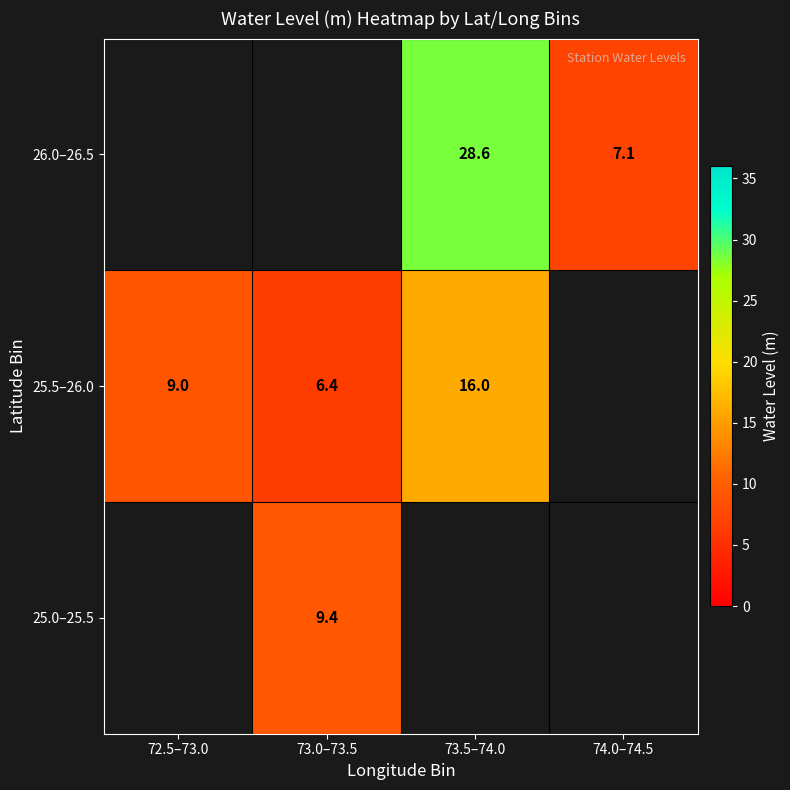

Is the value of 25.5–26.0 at 72.5–73.0 greater than the value of 26.0–26.5 at 74.0–74.5?

Yes